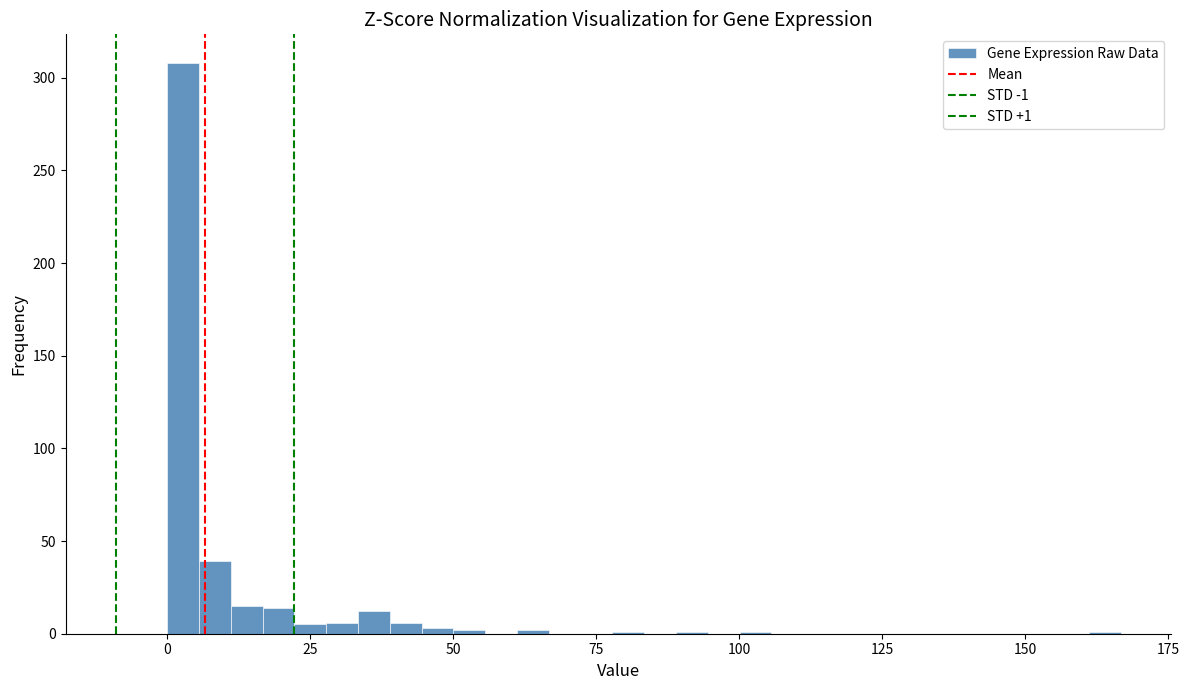

Read against the x-axis, roughly where is the centre of the tallest bar?

5